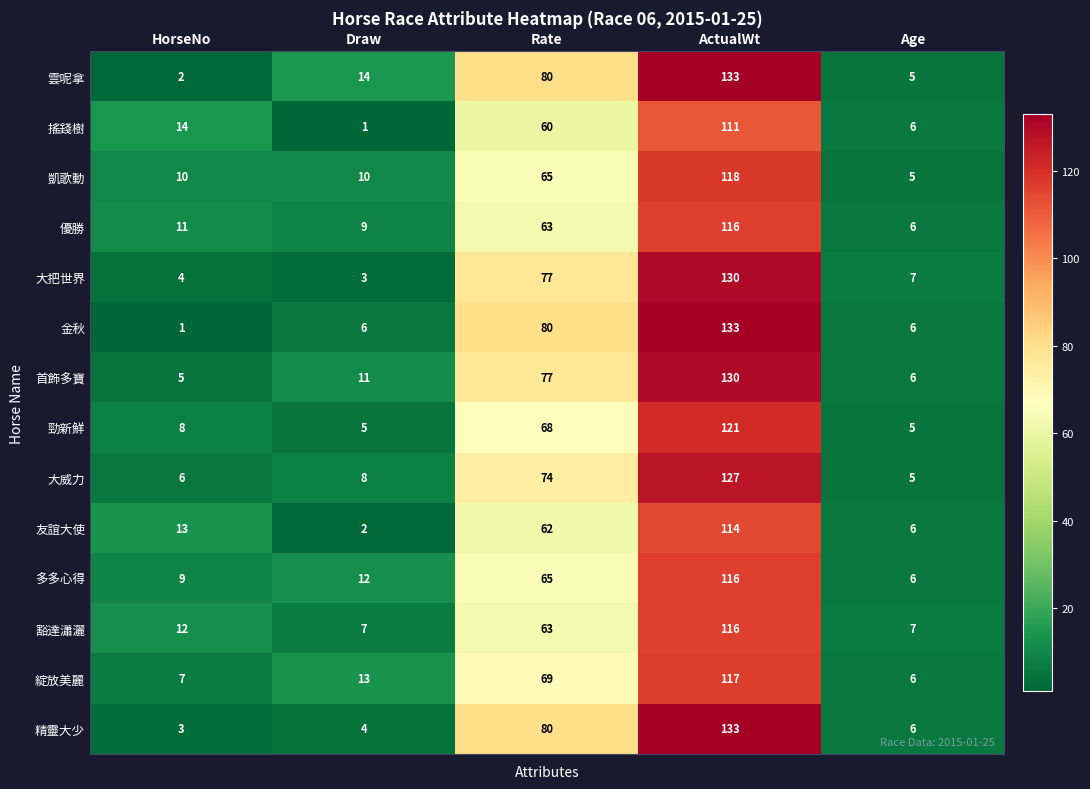

The 凱歌動 series shows 65 at Rate. True or false?

True